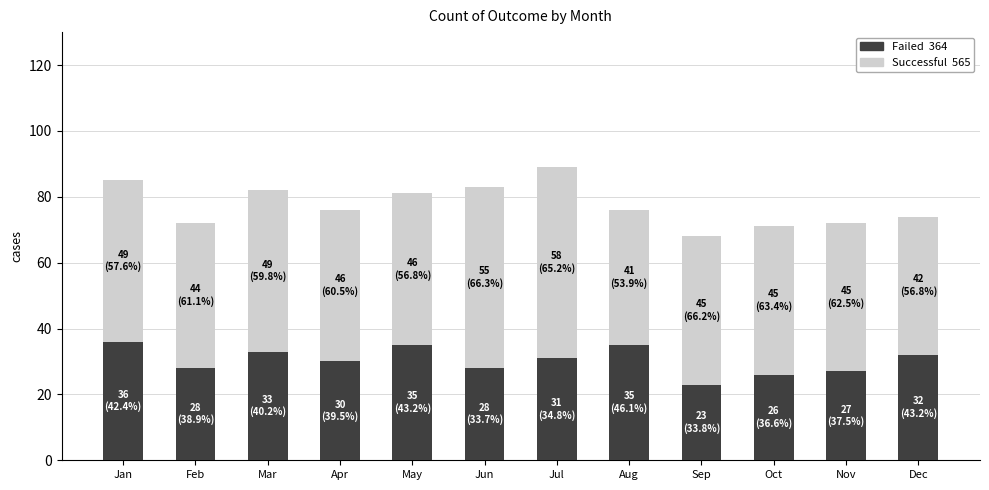

What is the total value across all series at Feb?

72